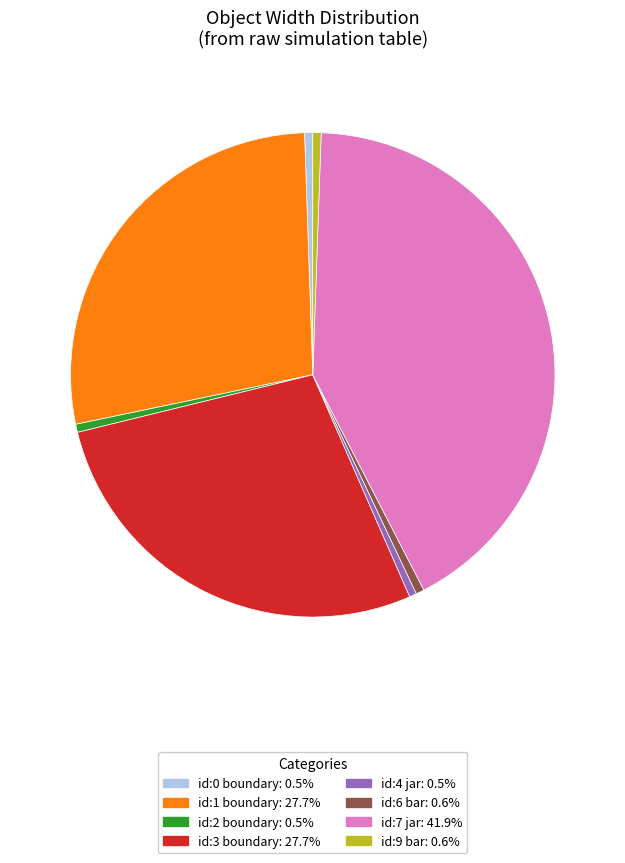

Is there any slice that represents more than half of the pie?

No